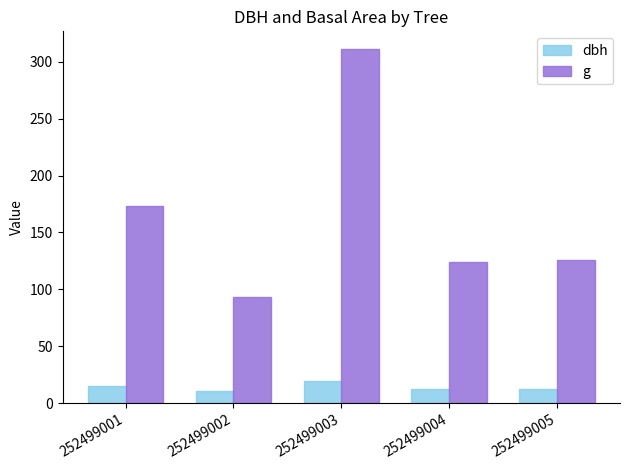

How many data points in g are above 125?

3